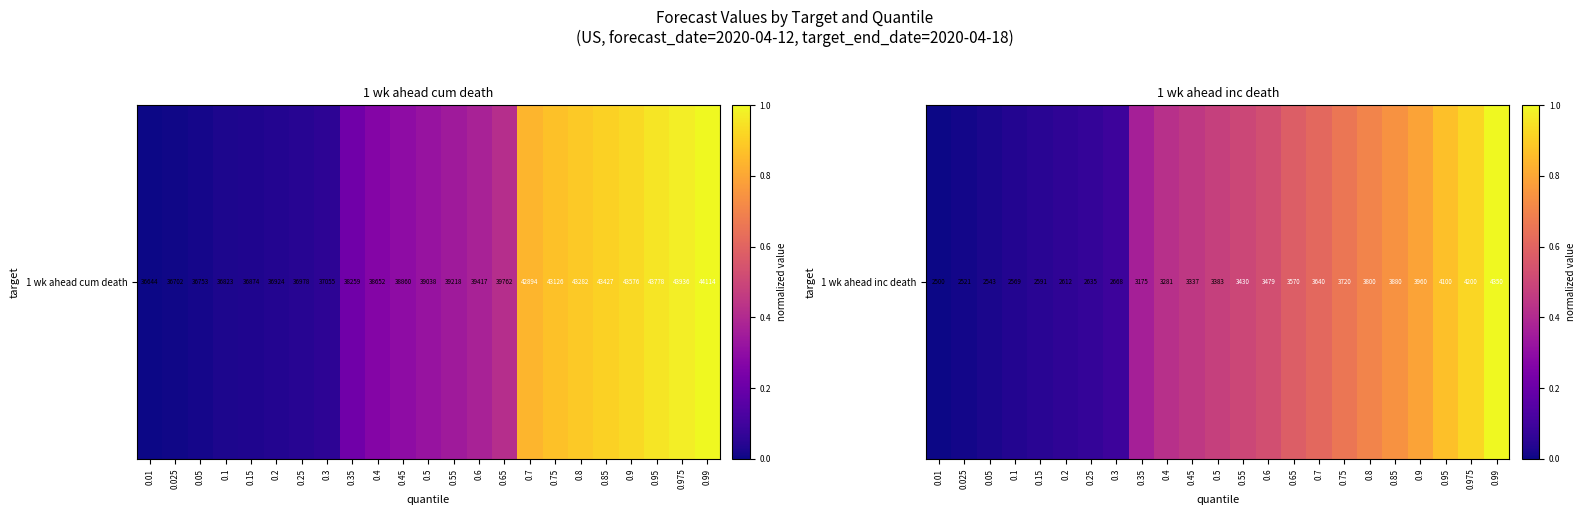

What is the average value?

0.4